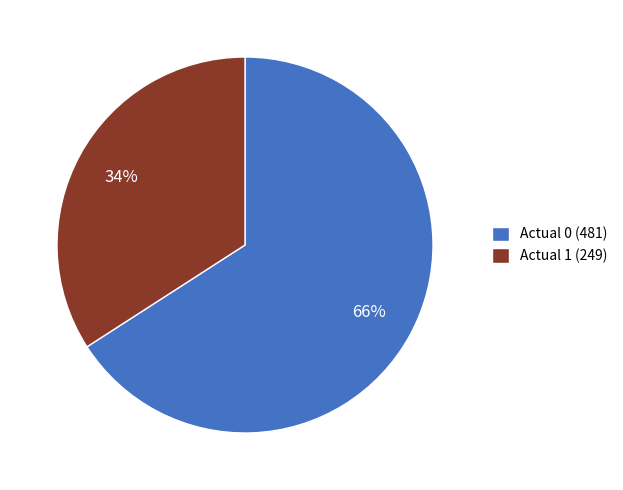

What is the majority slice?

Actual 0 (481)